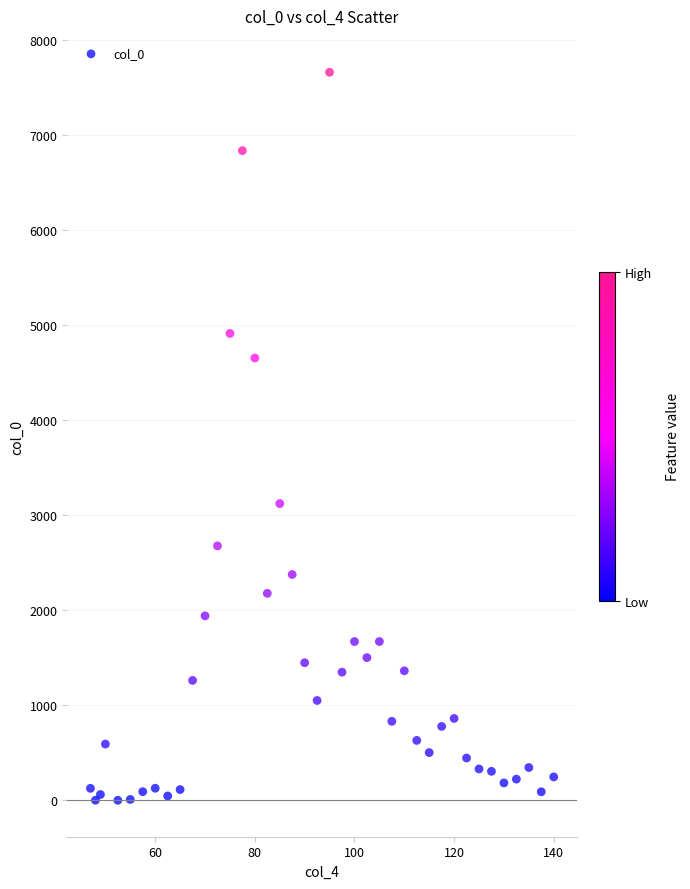

What Y value in the scatter plot is closest to 3828?

3121